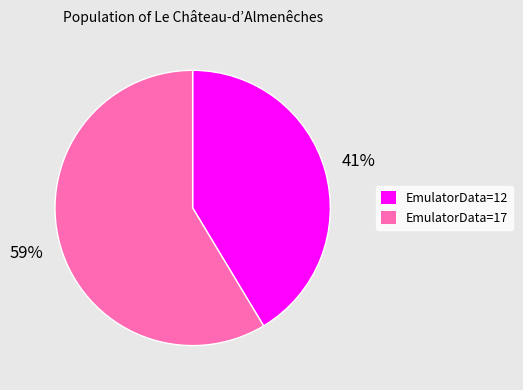

Rank the categories by value from lowest to highest.

EmulatorData=12, EmulatorData=17